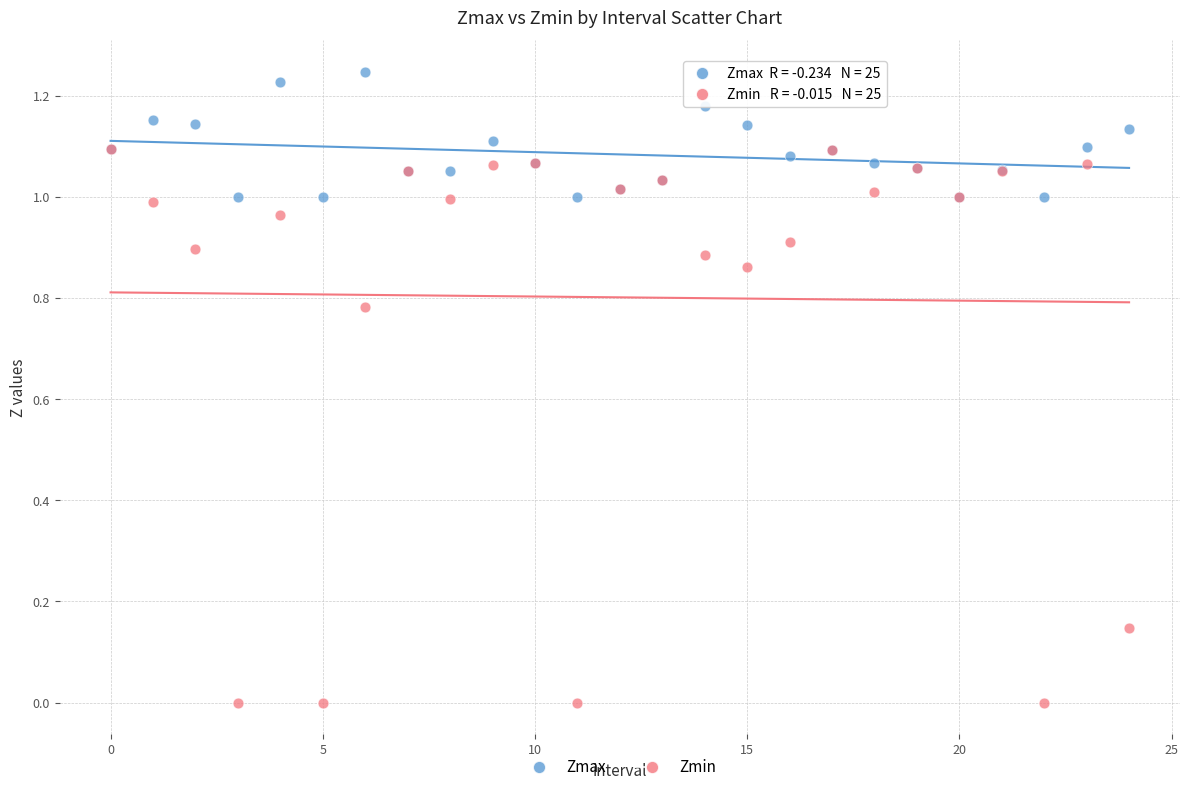

Which series contains the lowest Y value?

Zmin